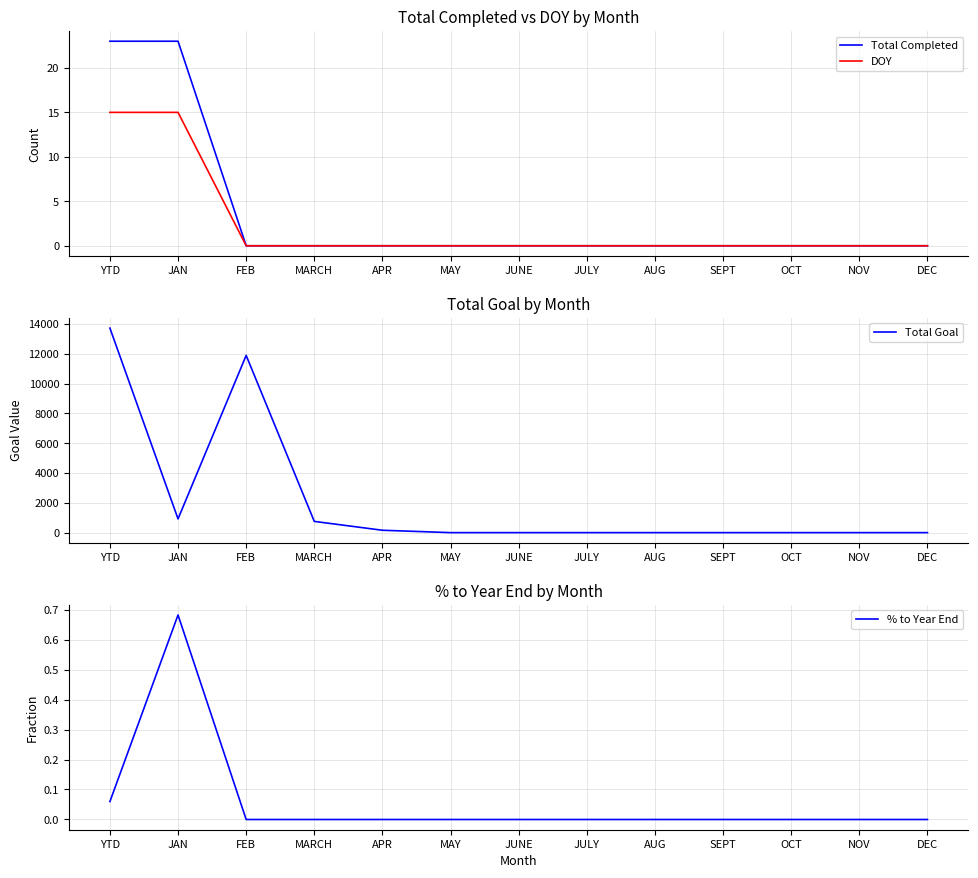

What is the label of the 9th point from the right?

APR